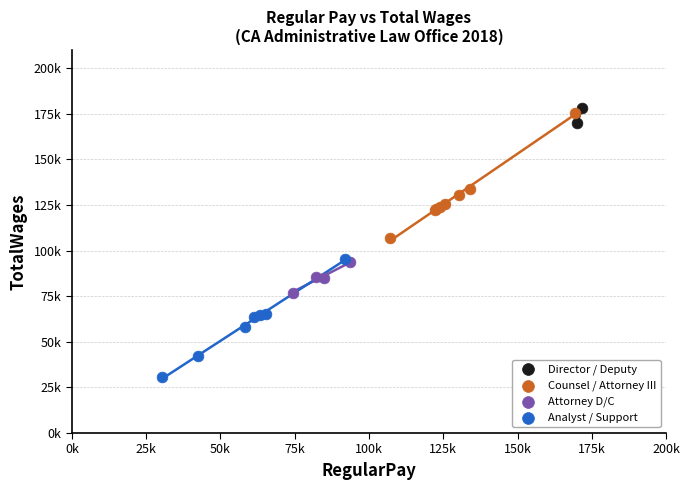

What are all the series names shown in the legend?

Director / Deputy, Counsel / Attorney III, Attorney D/C, Analyst / Support